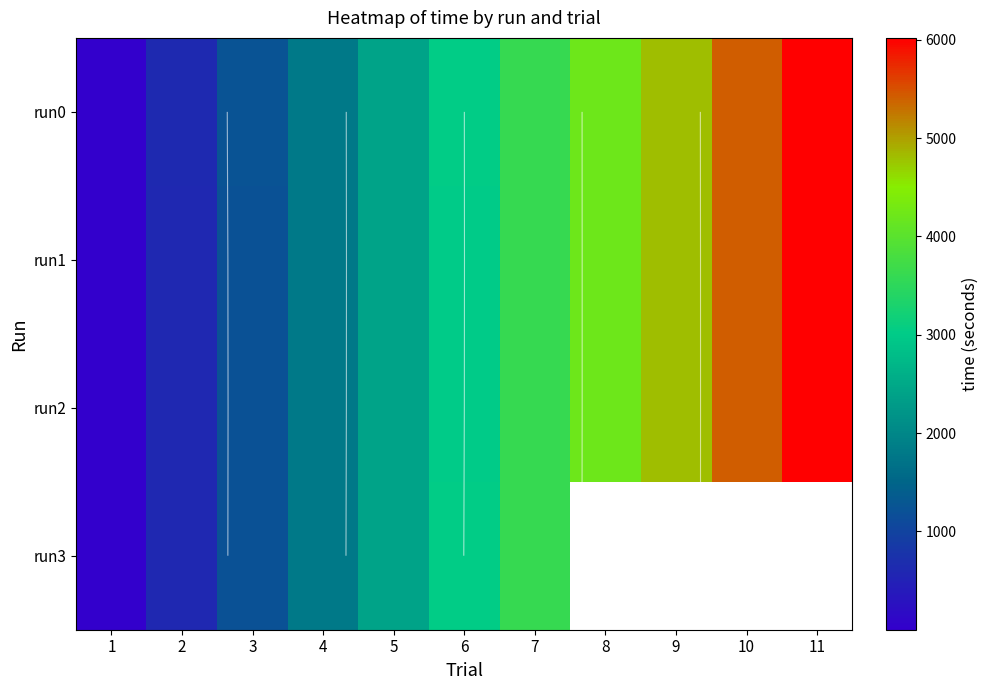

Is it true that run1 equals 603.1 at 2?

True